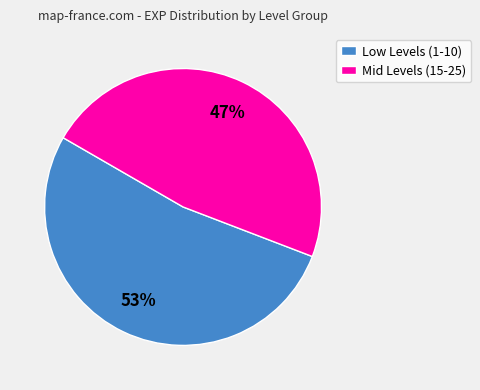

The Low Levels (1-10) slice represents 41% of the pie. True or false?

False